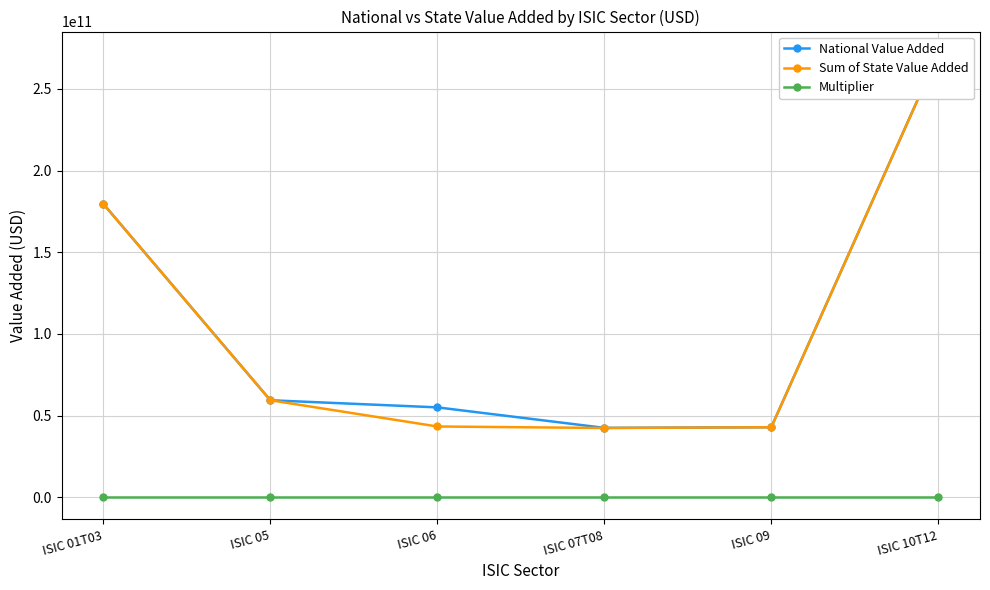

What position from the left is ISIC 06?

3